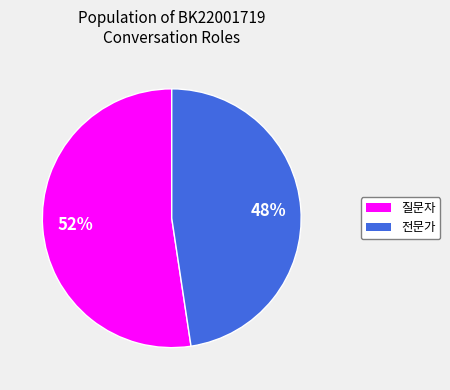

To the nearest percent, what percentage of the pie is 질문자?

52%